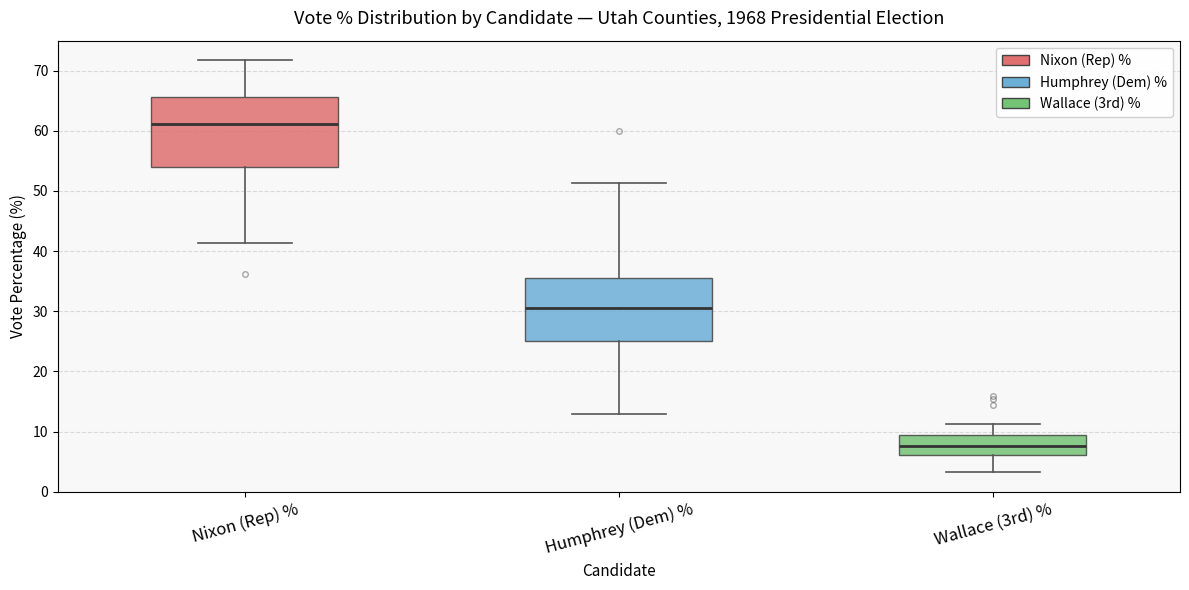

Reading left to right, transcribe this box plot: for each box, give where its median line is, the range the box spans, and where its two whiskers end, as read against the y-axis. The values are not printed on the chart, so give them approximately, as read against the axis.

Nixon (Rep) %: median 61, box 54 to 66, whiskers 41 to 72
Humphrey (Dem) %: median 31, box 25 to 36, whiskers 13 to 51
Wallace (3rd) %: median 8, box 6 to 9, whiskers 3 to 11